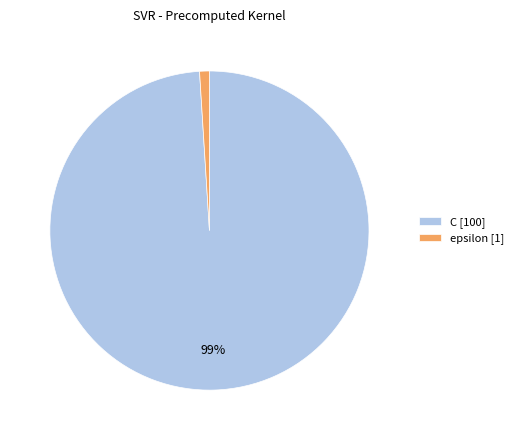

Do C [100] and epsilon [1] together represent more than half of the pie?

Yes